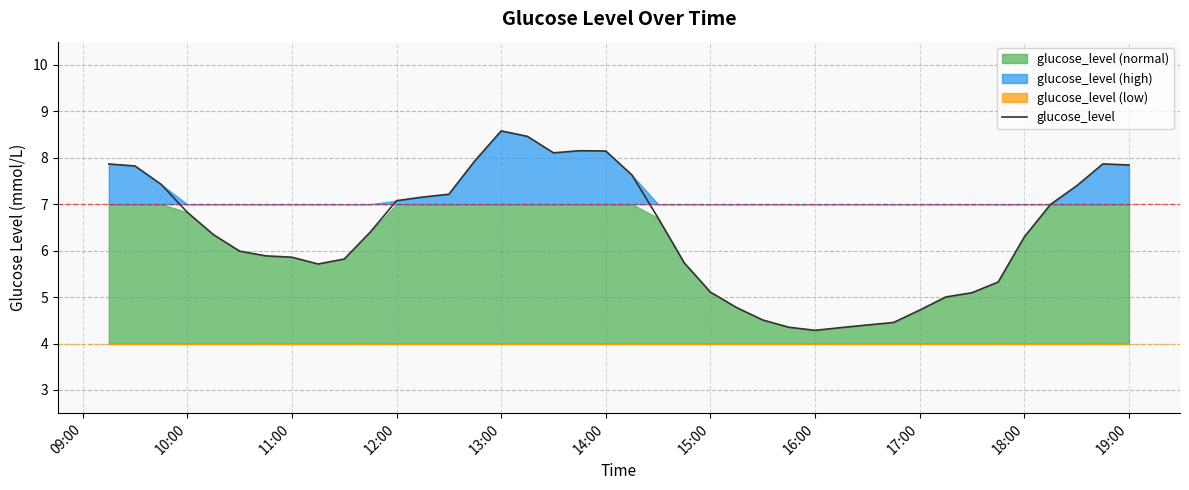

What is the maximum value for glucose_level?

8.6